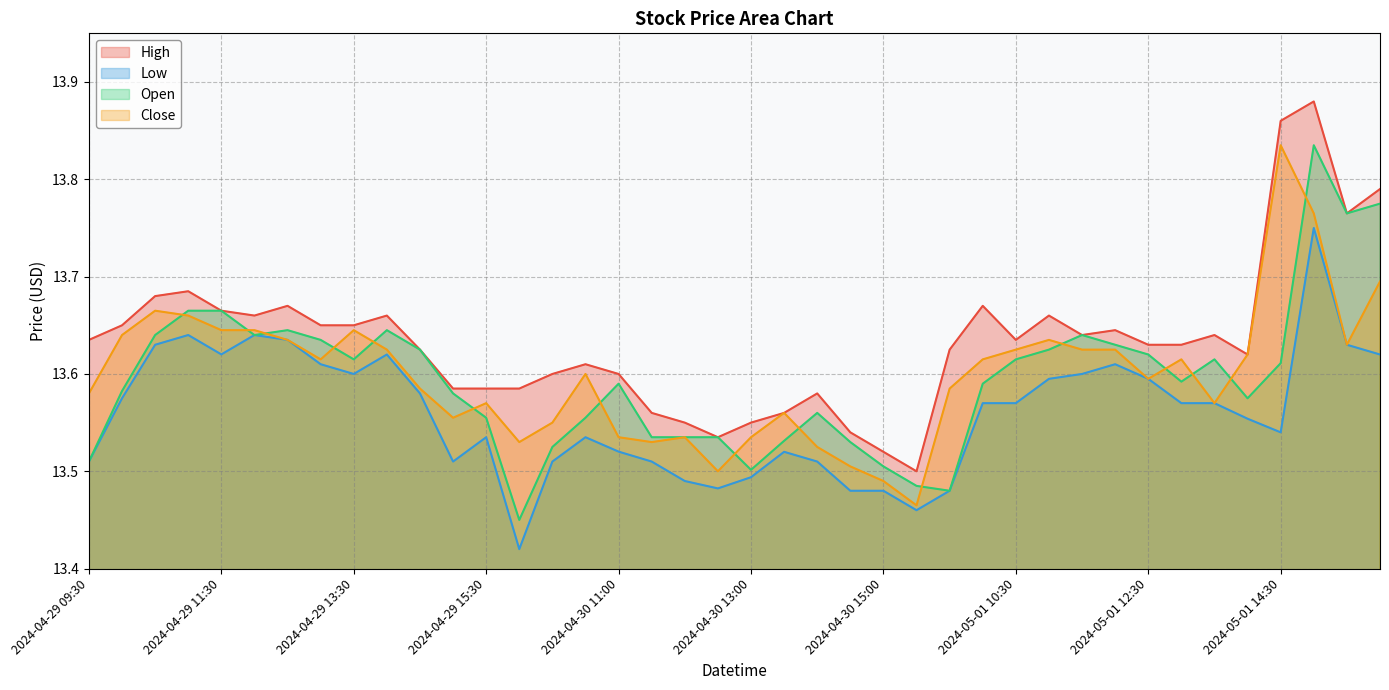

Rank the series at 2024-04-30 14:00 from lowest to highest value.

Low, Close, Open, High